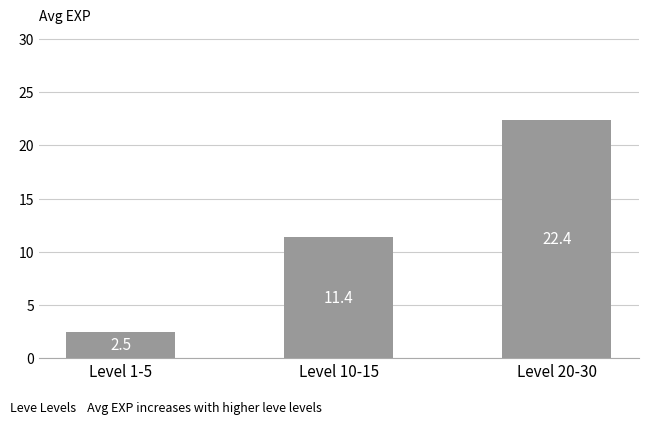

Approximately how many times larger is the value at Level 10-15 compared to Level 1-5?

4.6